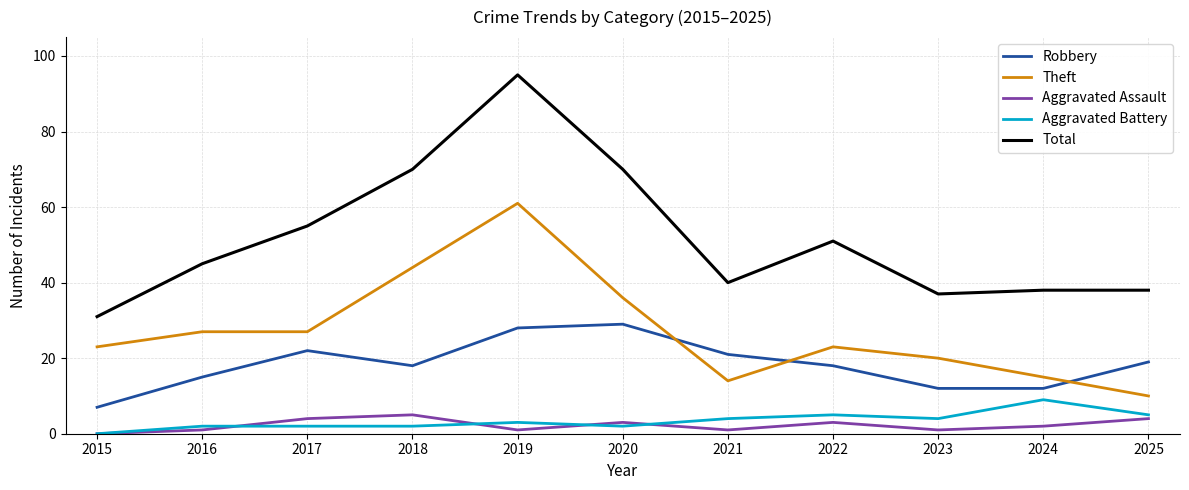

At which category is the sum across all series the highest?

2019